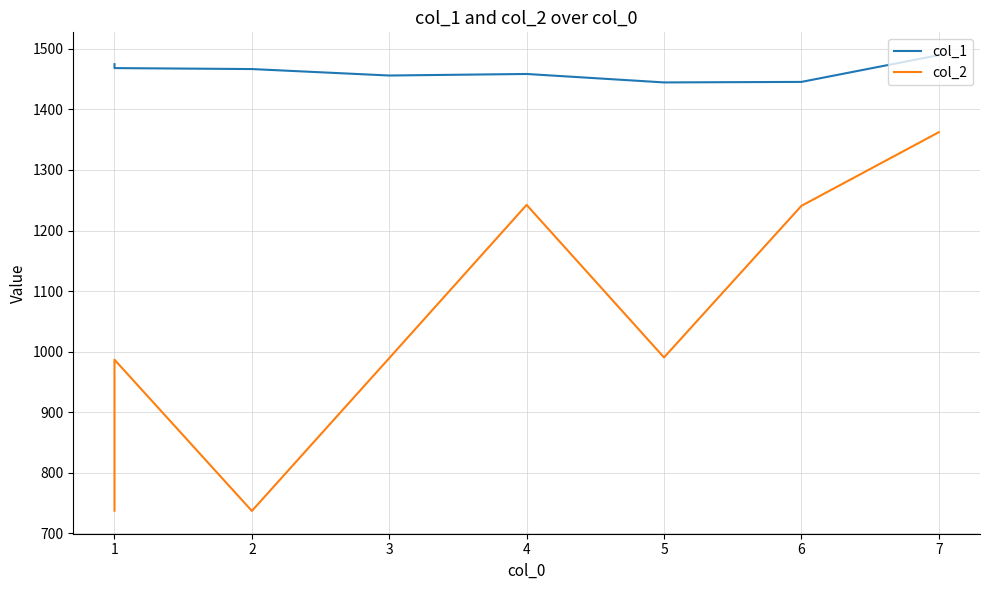

How many values in the col_1 series exceed 1466?

4